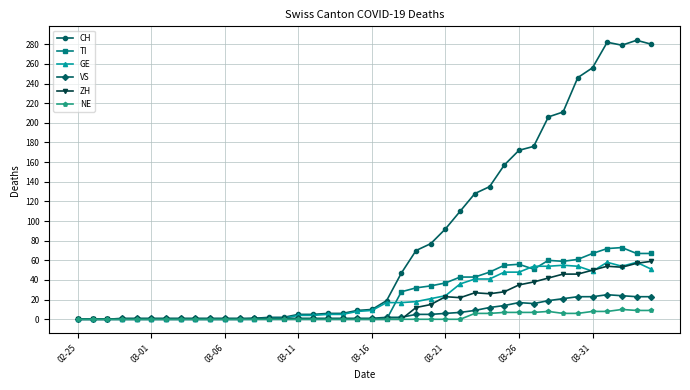

Count the number of data series in this chart.

6